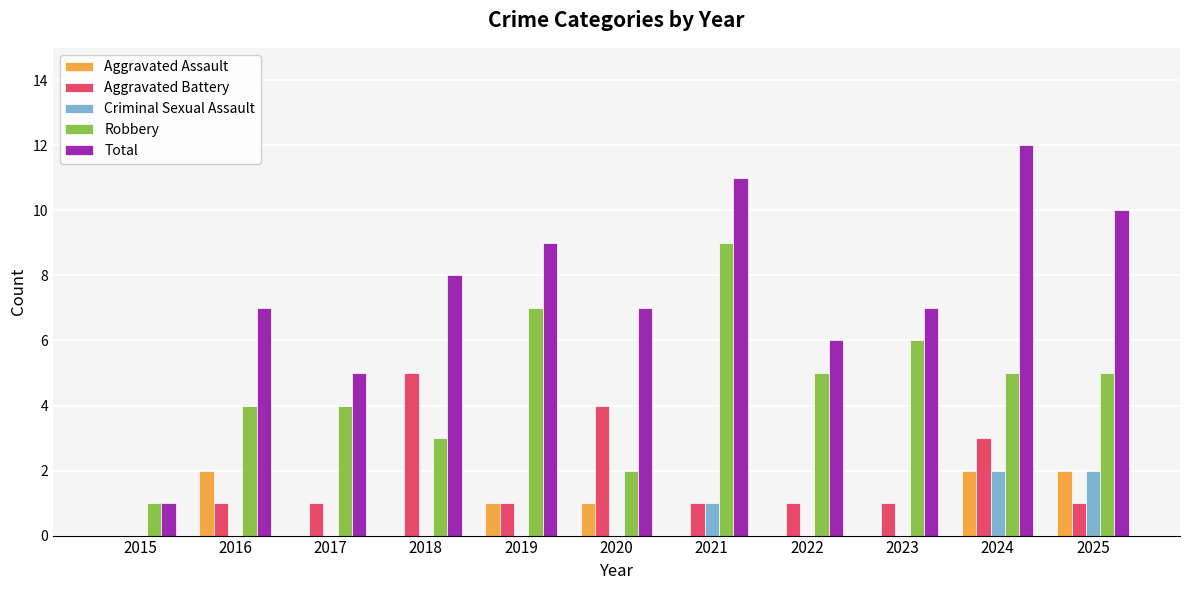

Reading left to right, transcribe all the data shown in this chart.

Aggravated Assault: 0	2	0	0	1	1	0	0	0	2	2
Aggravated Battery: 0	1	1	5	1	4	1	1	1	3	1
Criminal Sexual Assault: 0	0	0	0	0	0	1	0	0	2	2
Robbery: 1	4	4	3	7	2	9	5	6	5	5
Total: 1	7	5	8	9	7	11	6	7	12	10